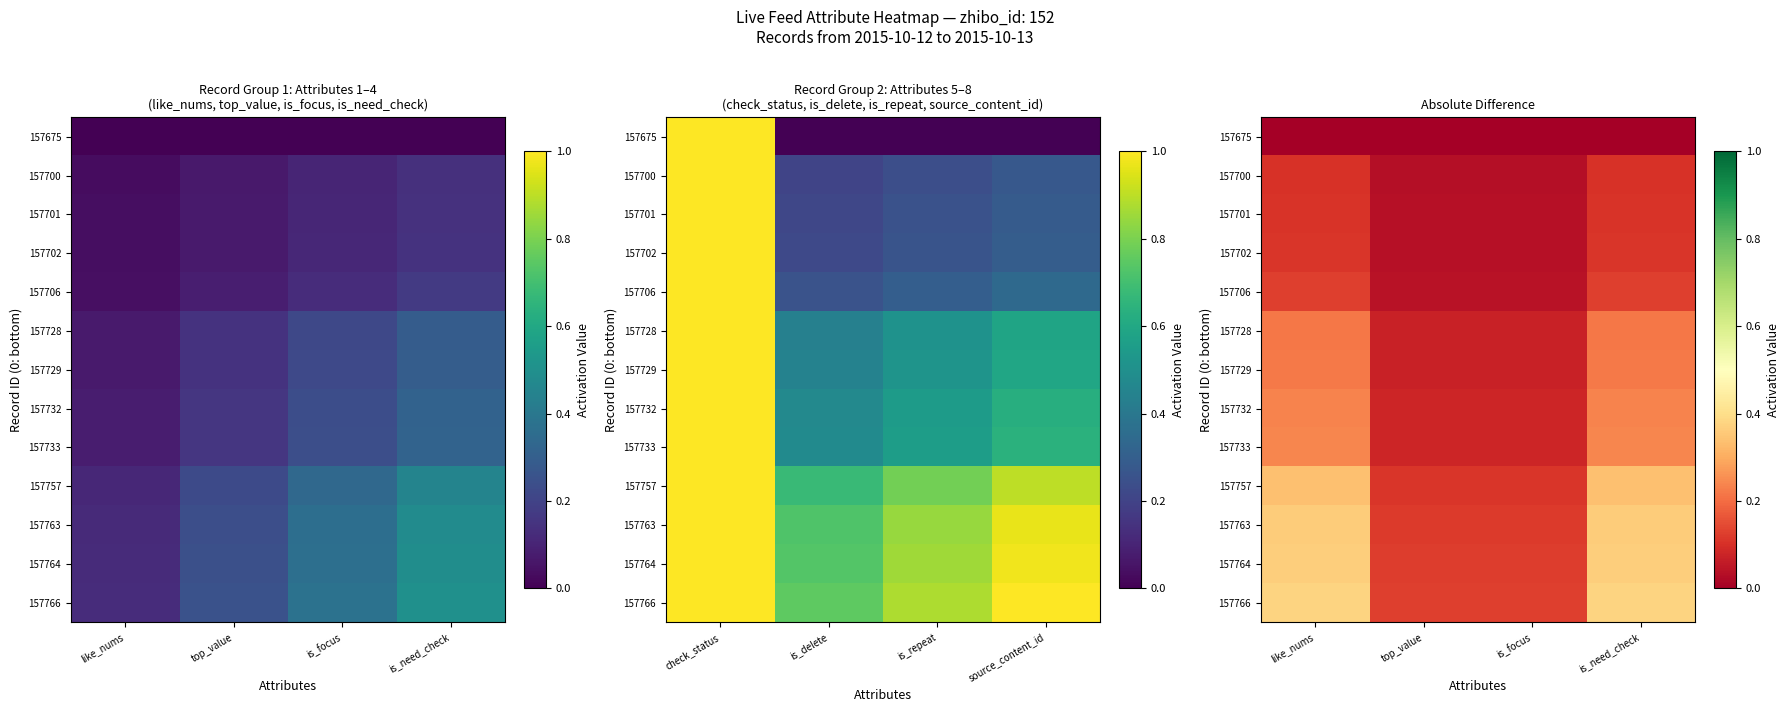

At which label is 157700 closest to 0?

top_value